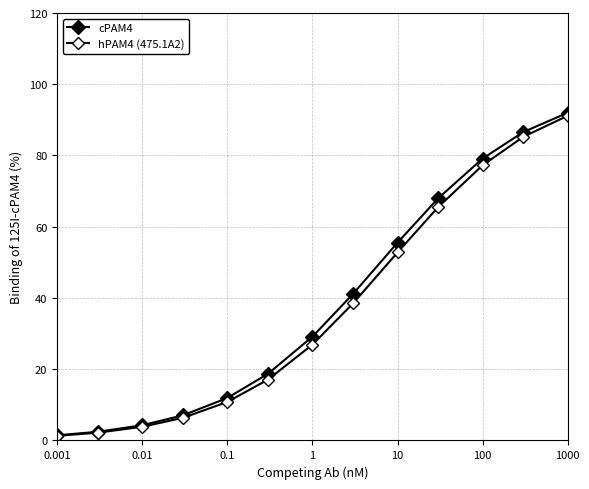

How many categories are shown in the chart?

13